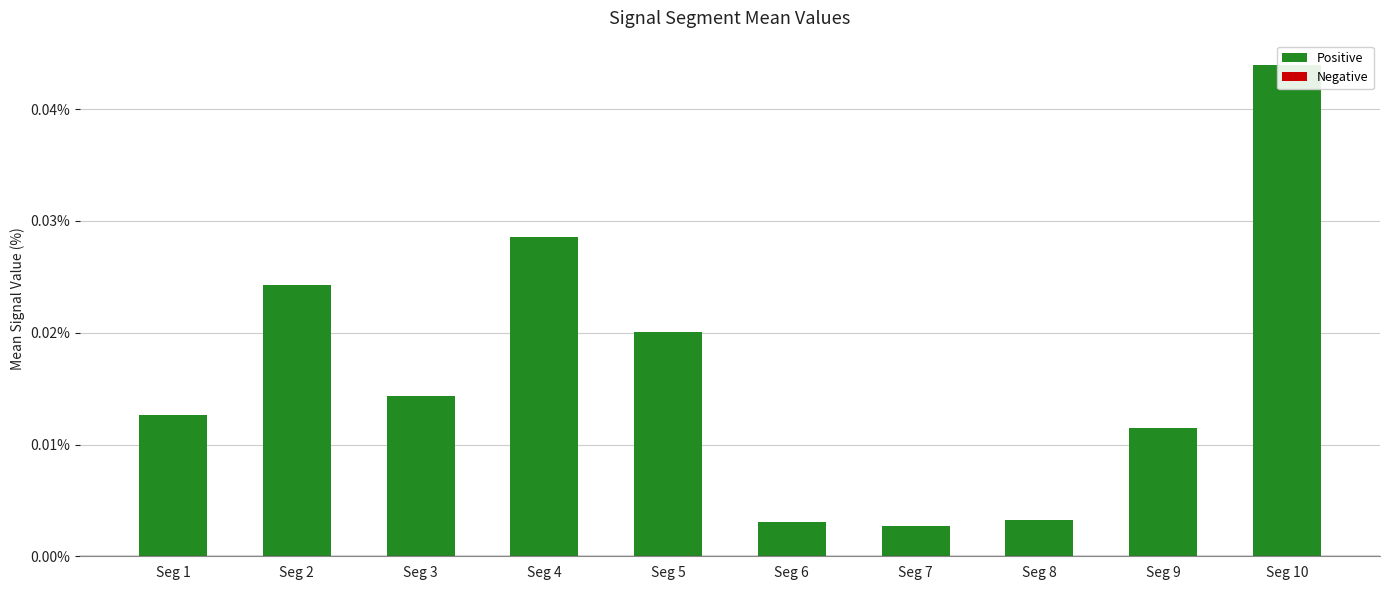

The value at Seg 5 is 0.0. True or false?

True